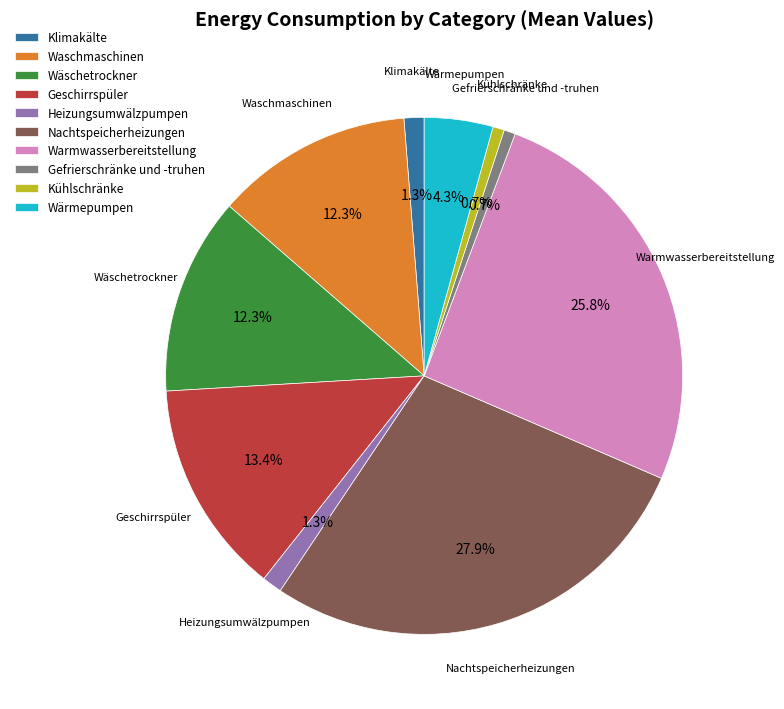

How many segments does this pie chart have?

10